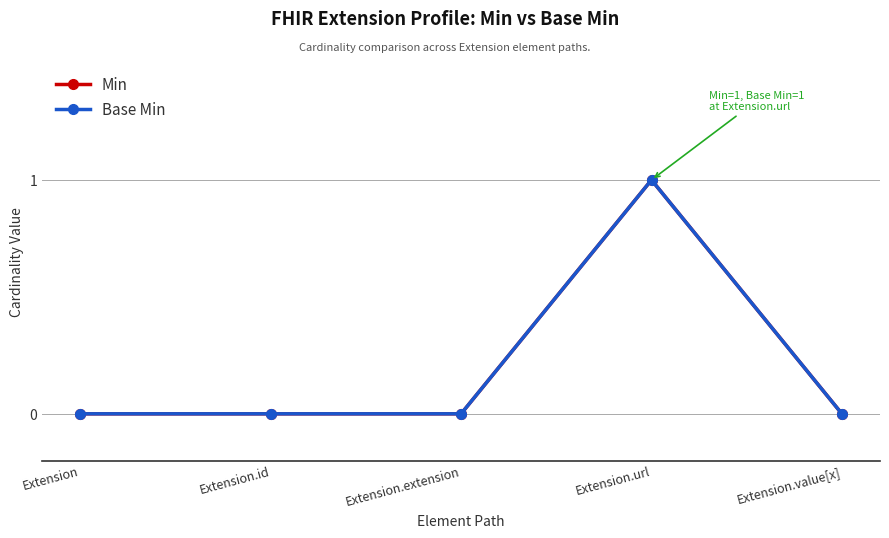

Is this an area chart (filled region under the line)?

No